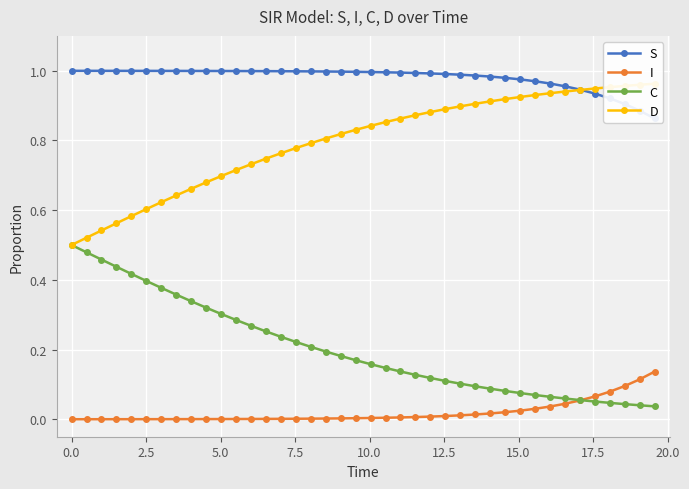

At 7.5, list the series in order from smallest to largest.

I, C, D, S